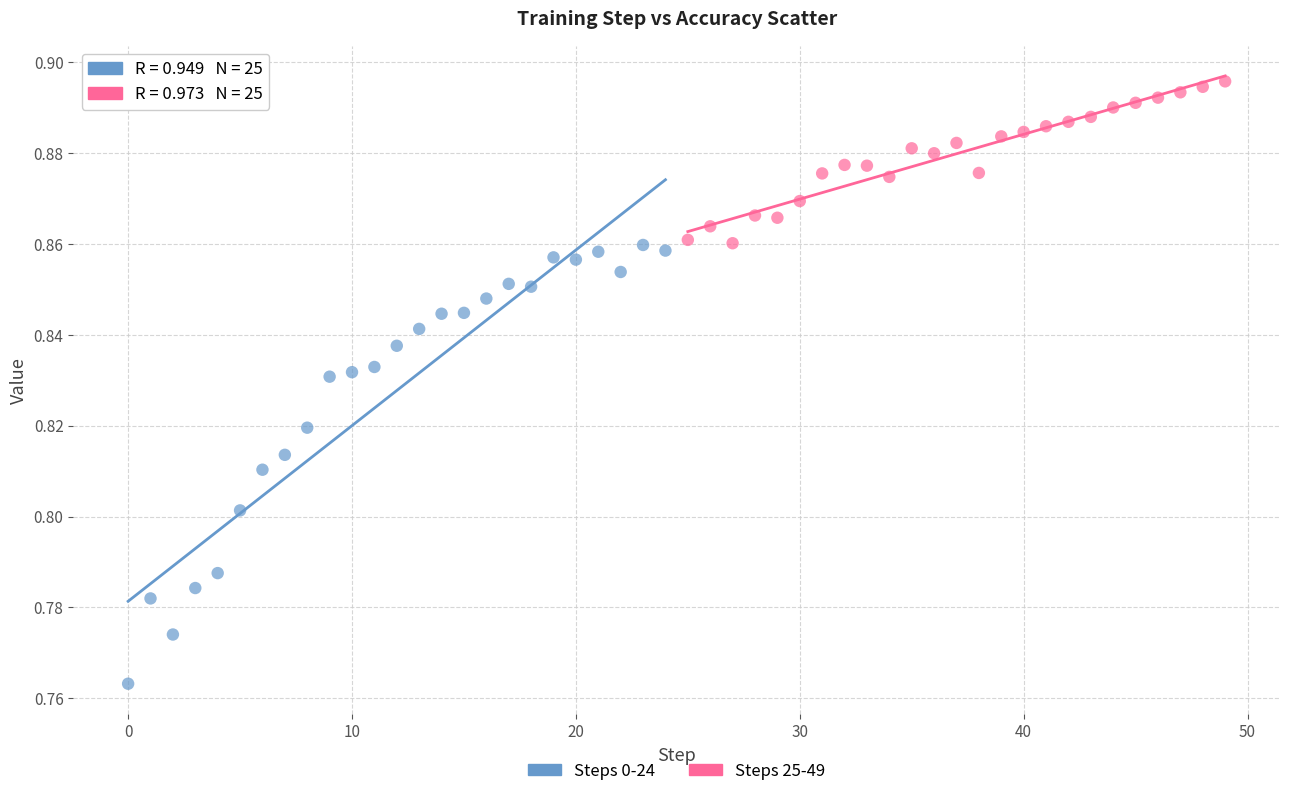

Which series contains the lowest Y value?

Steps 0-24